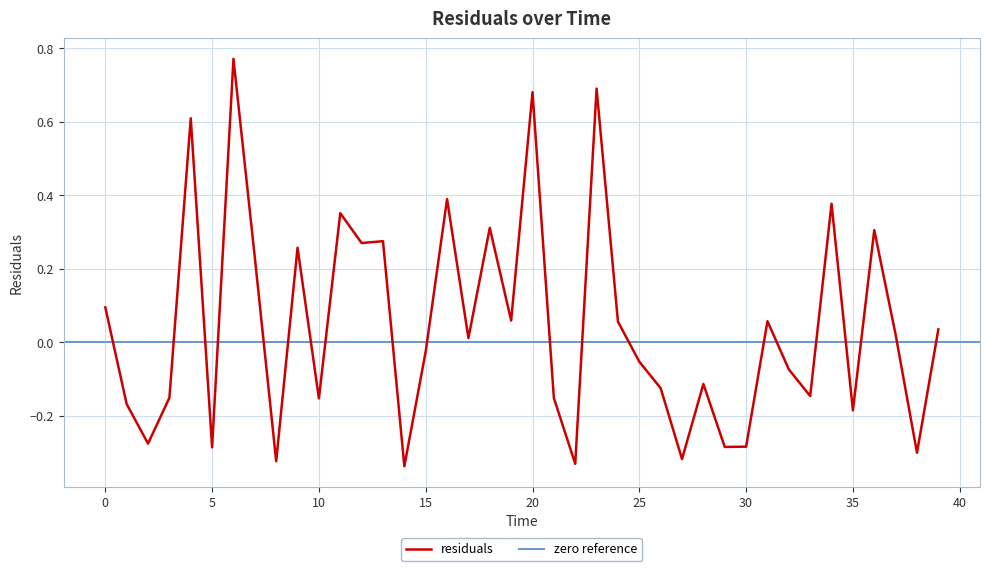

What is the difference between the values at 15 and 21?

0.1